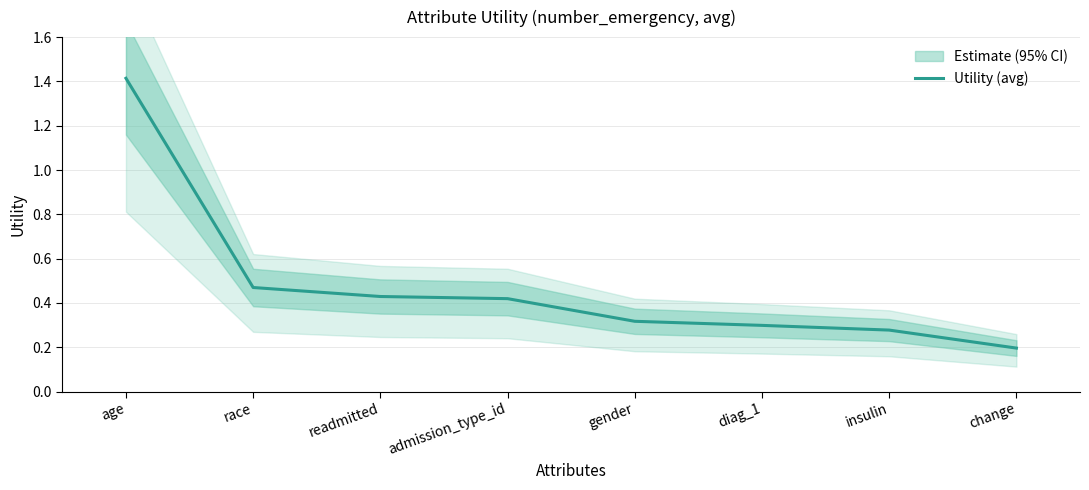

What is the label of the 4th point from the right?

gender